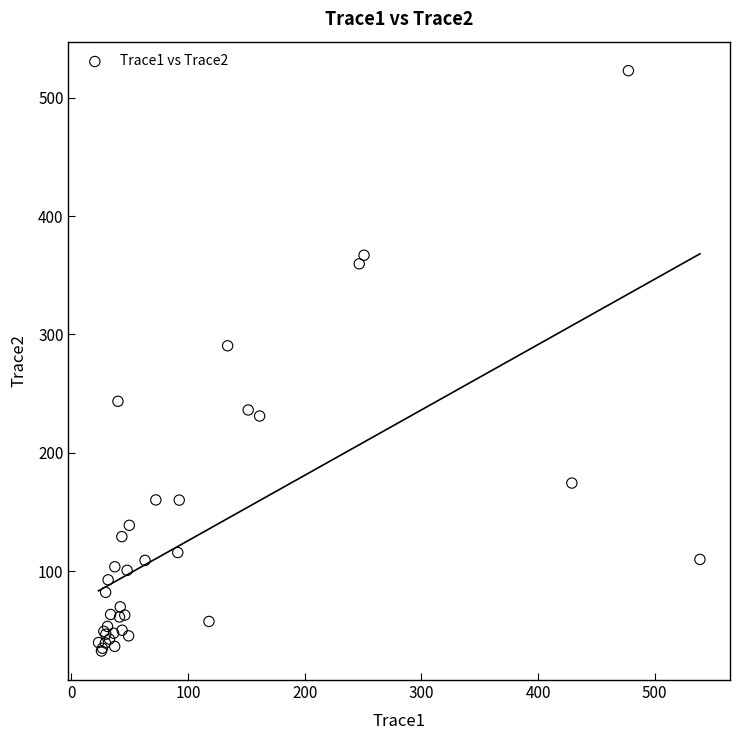

What Y value in the scatter plot is closest to 277?

290.4